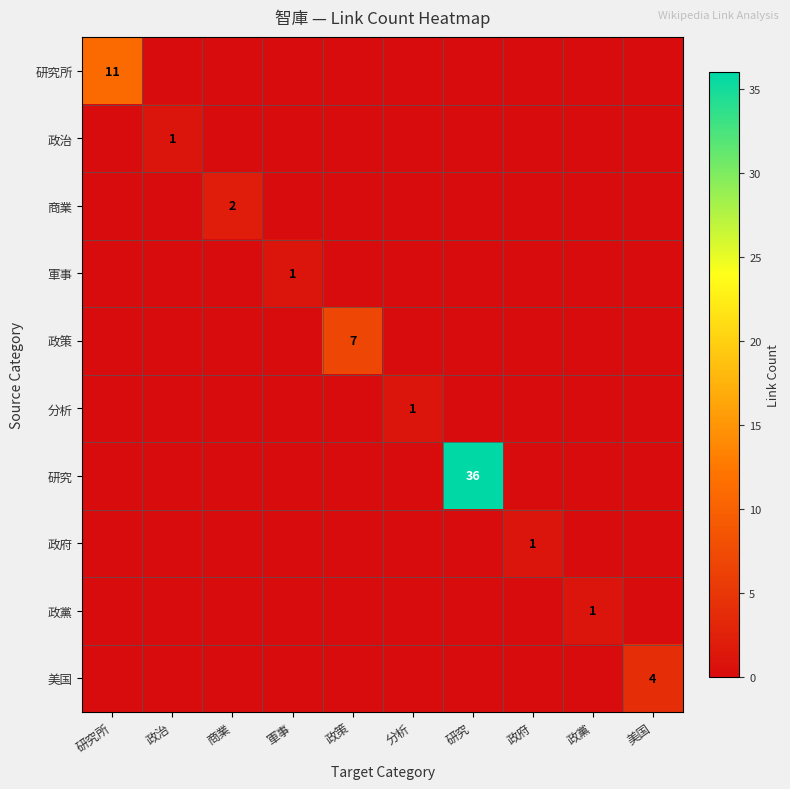

True or false: 分析 has a value of 2 at 分析.

False